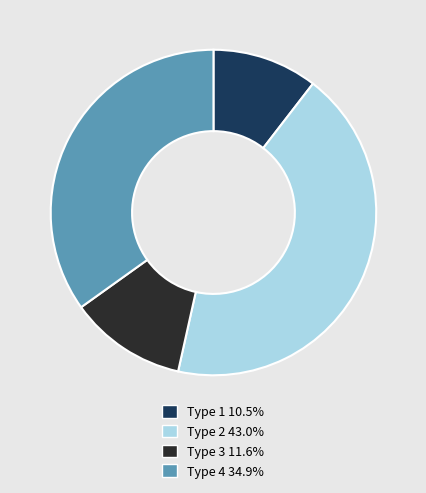

How many segments does this pie chart have?

4